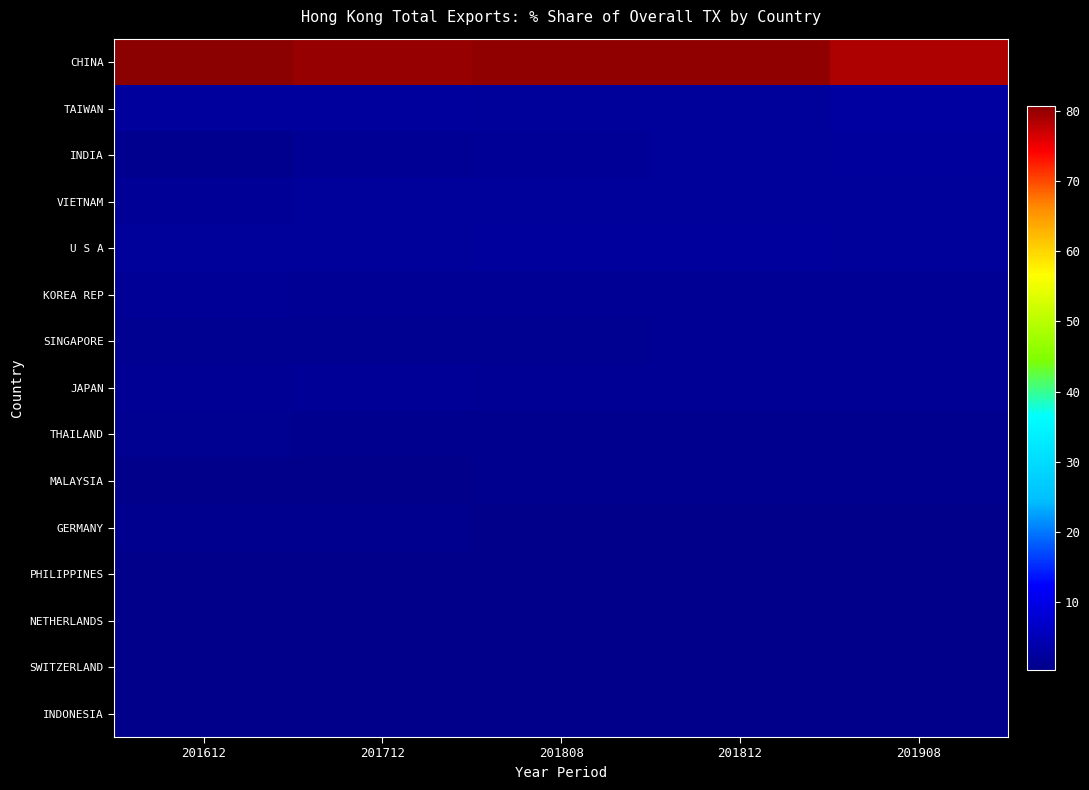

At which category is the sum across all series the highest?

201812